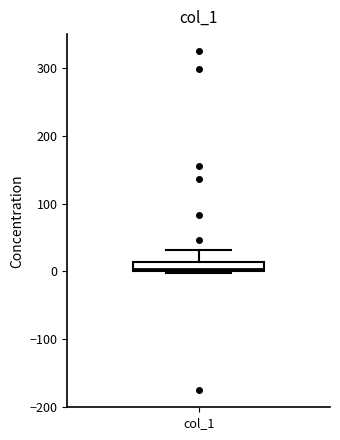

Where is the upper edge of the box for col_1 on the y-axis? The values are not printed on the chart, so give them approximately, as read against the axis.

10